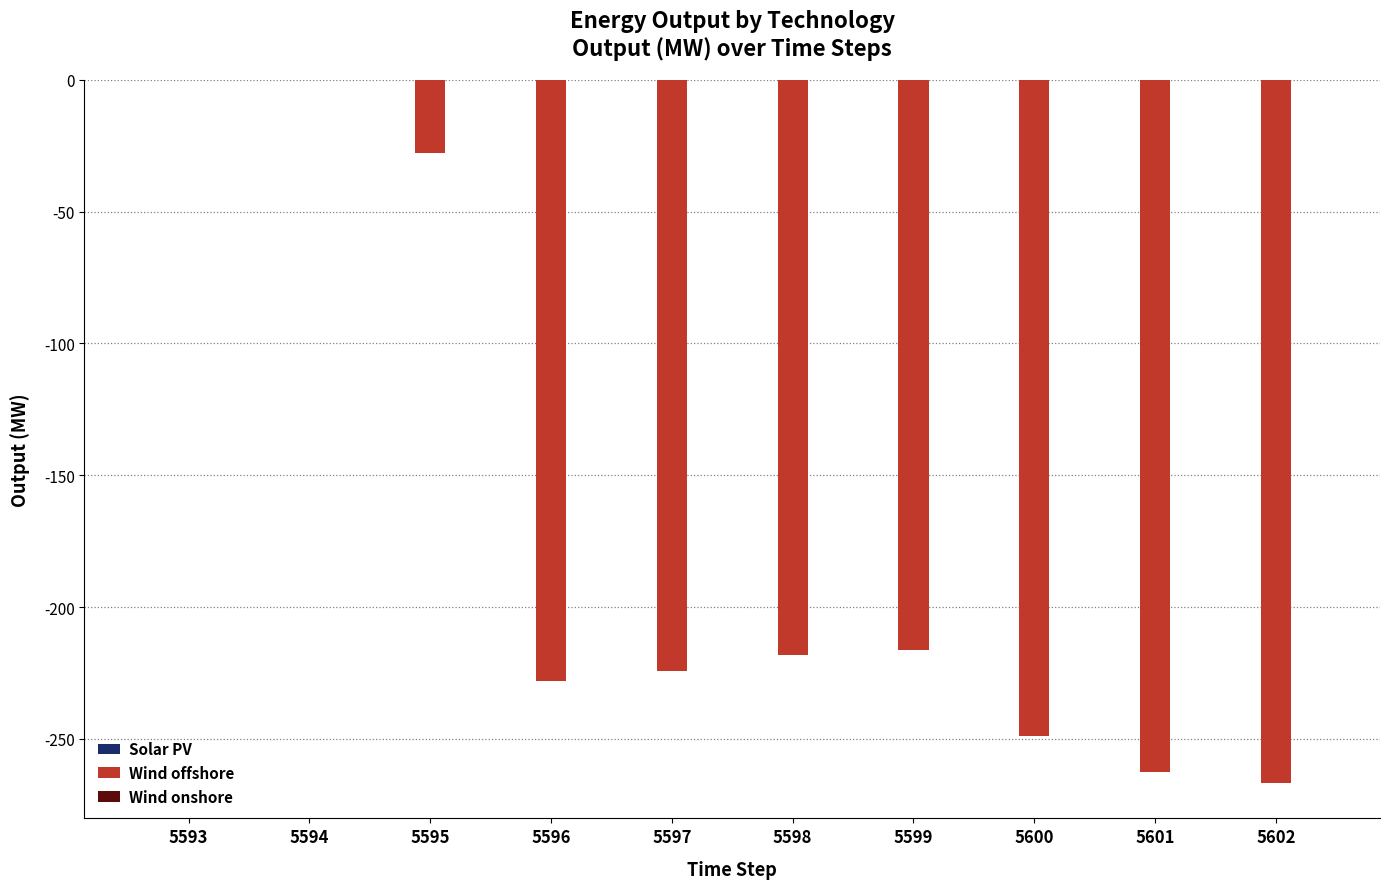

What is the sum of the values at 5593 and 5596?

-228.0